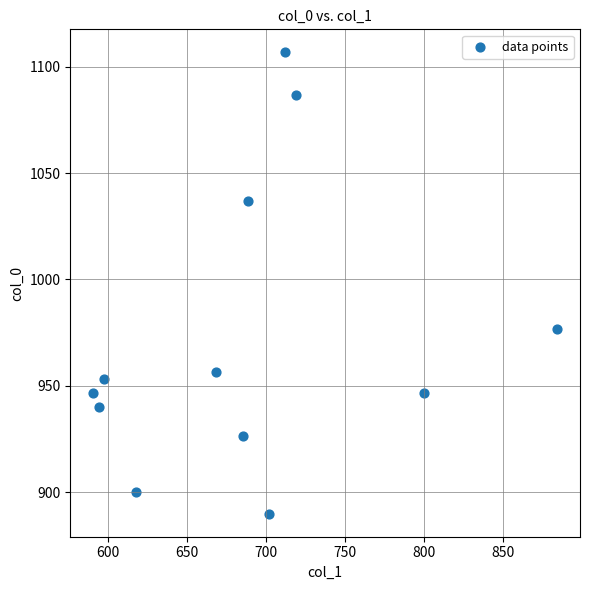

What Y value in the scatter plot is closest to 998?

976.7